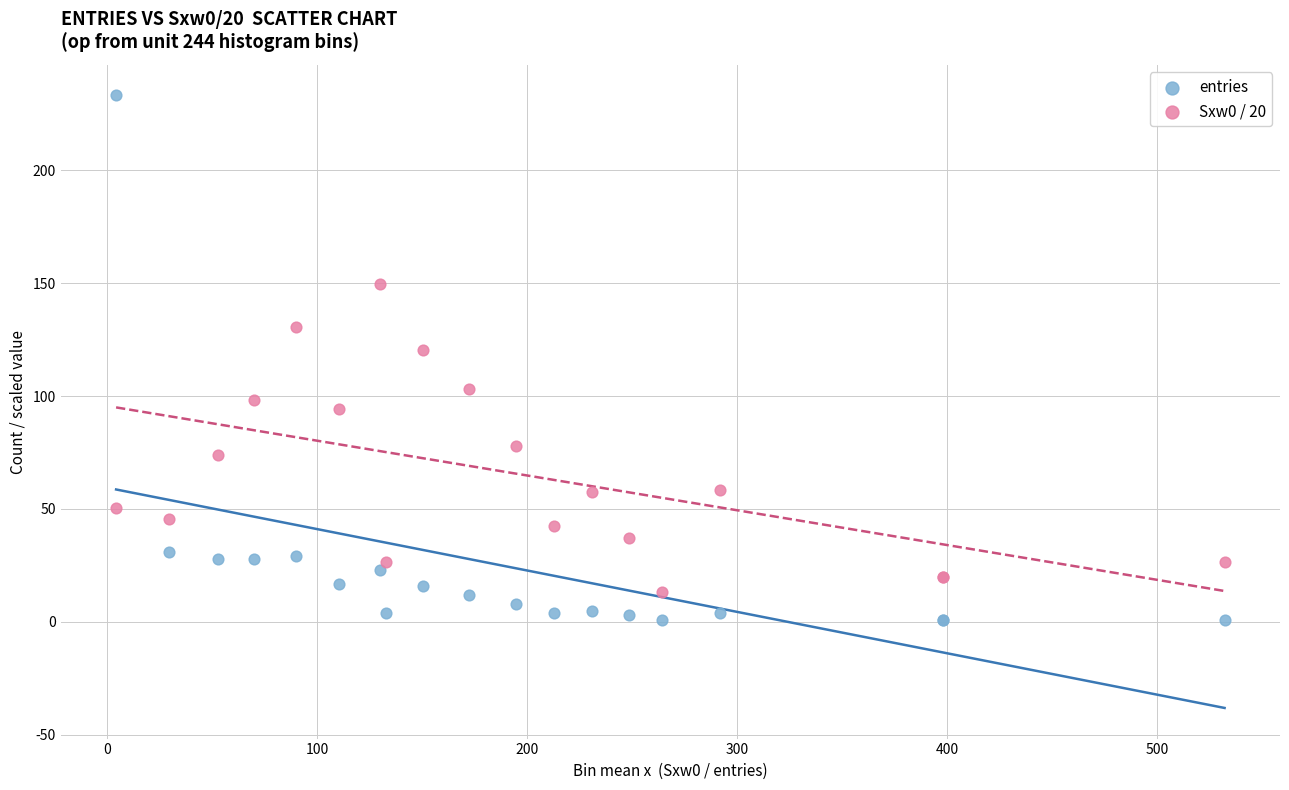

Across all series, what Y value is closest to 117?

120.2